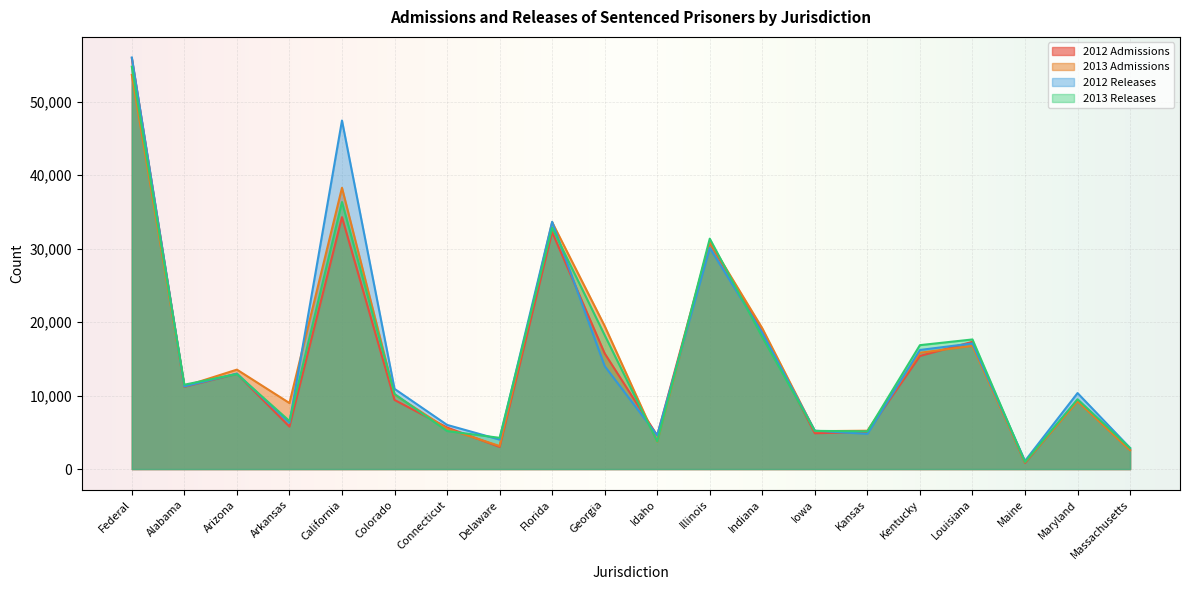

What is the spread (max minus min) of values at Idaho?

898